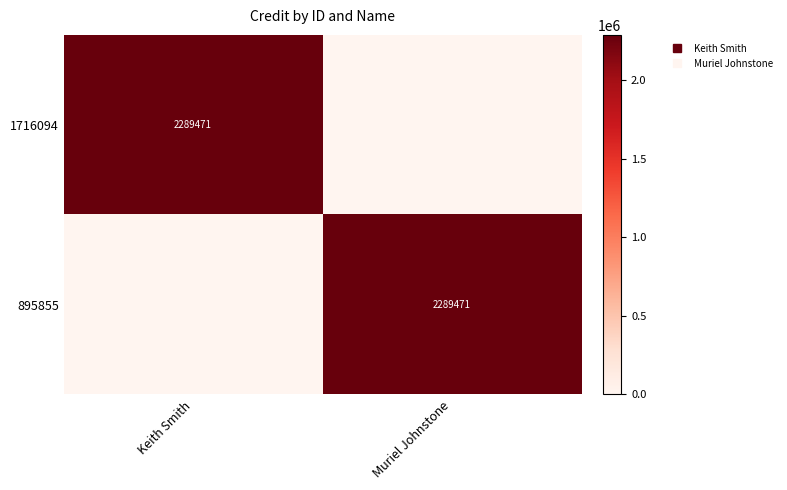

At how many categories does at least one series exceed 812224?

2